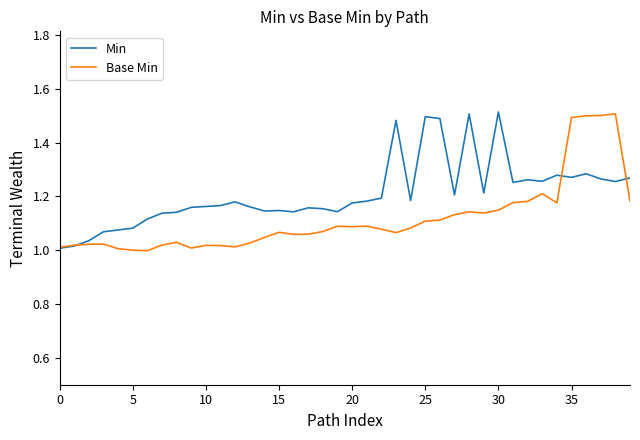

Does the chart display data point markers on the line(s)?

No